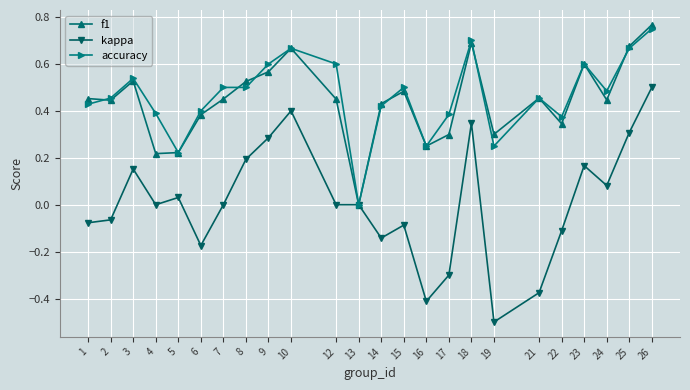

Is the value of accuracy at 3 greater than the value of kappa at 16?

Yes